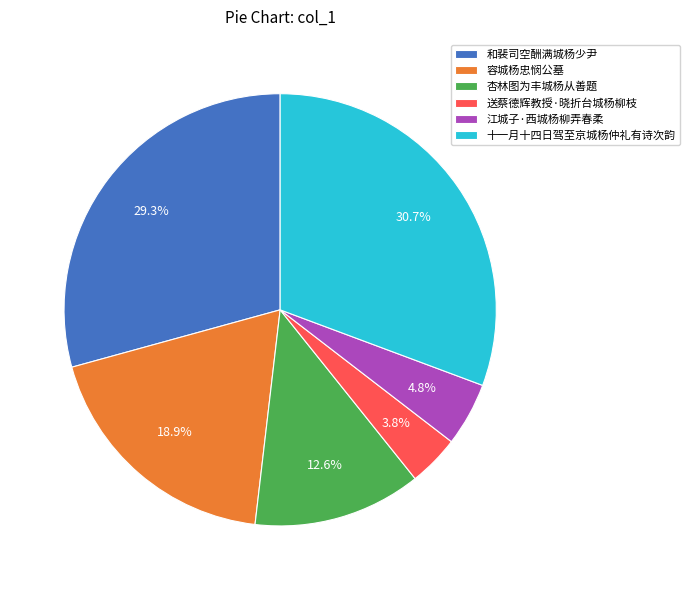

True or false: 杏林图为丰城杨从善题 accounts for 13% of the total.

True